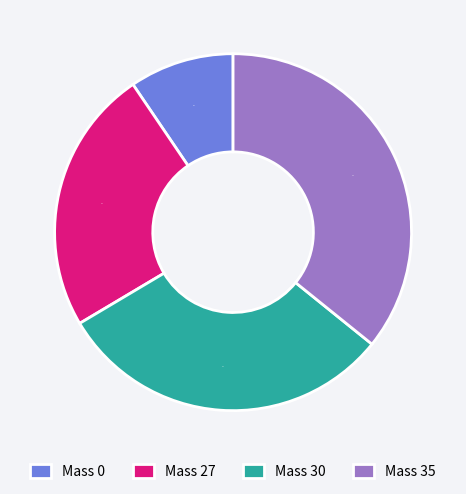

To the nearest percent, what is the difference between the Mass 30 and Mass 35 slice percentages?

5%